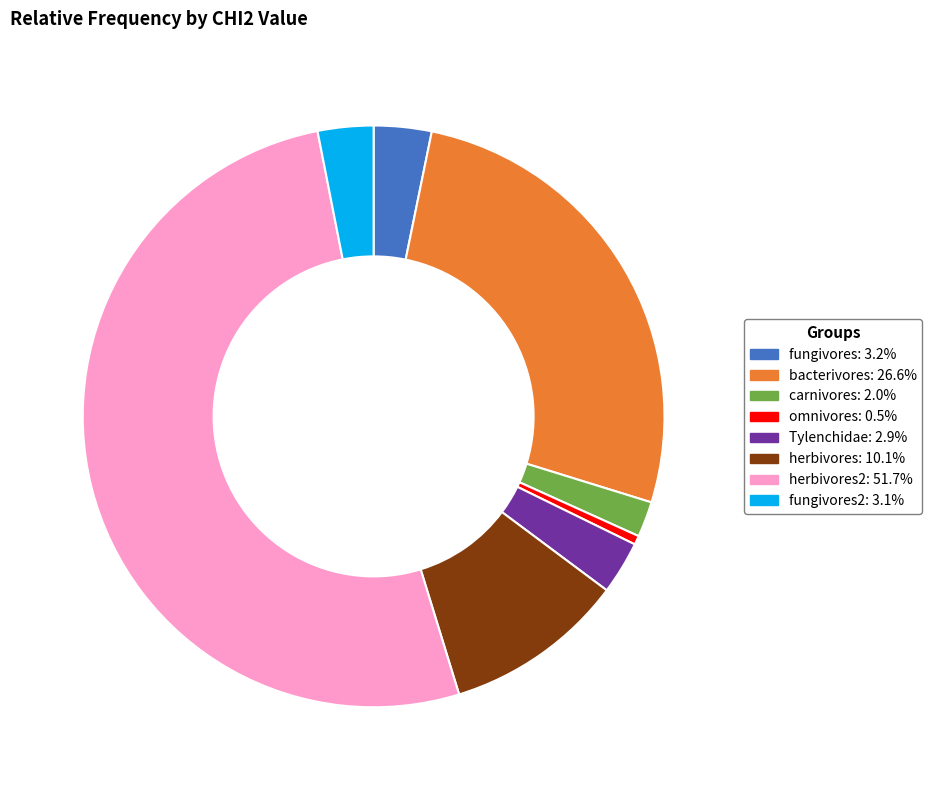

What is the ratio of the value at fungivores2: 3.1% to the value at herbivores: 10.1%?

0.3